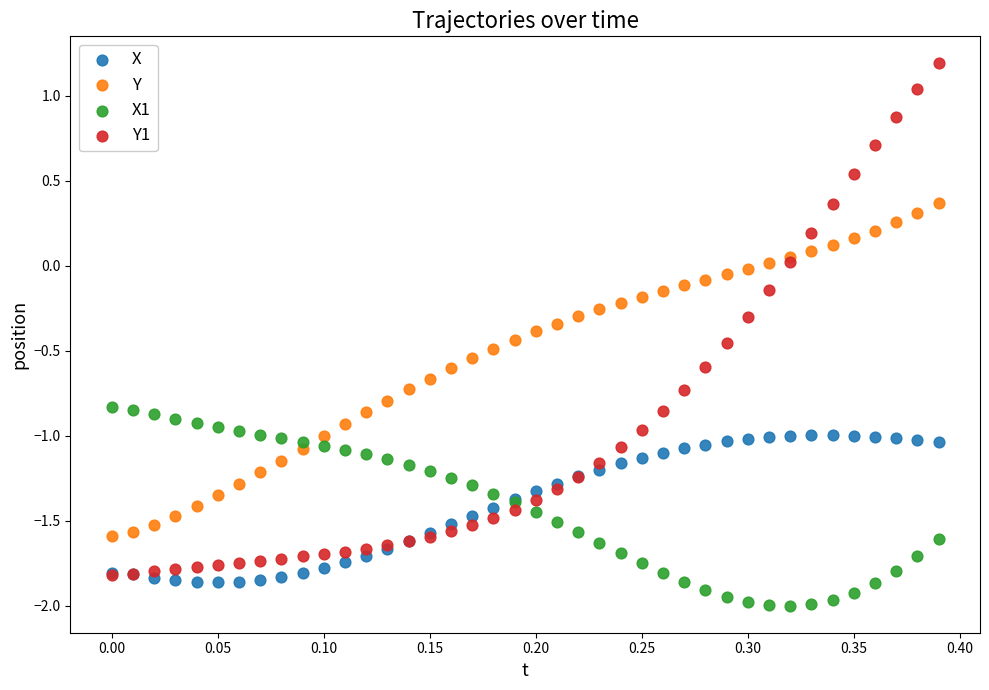

What are all the series names shown in the legend?

X, Y, X1, Y1